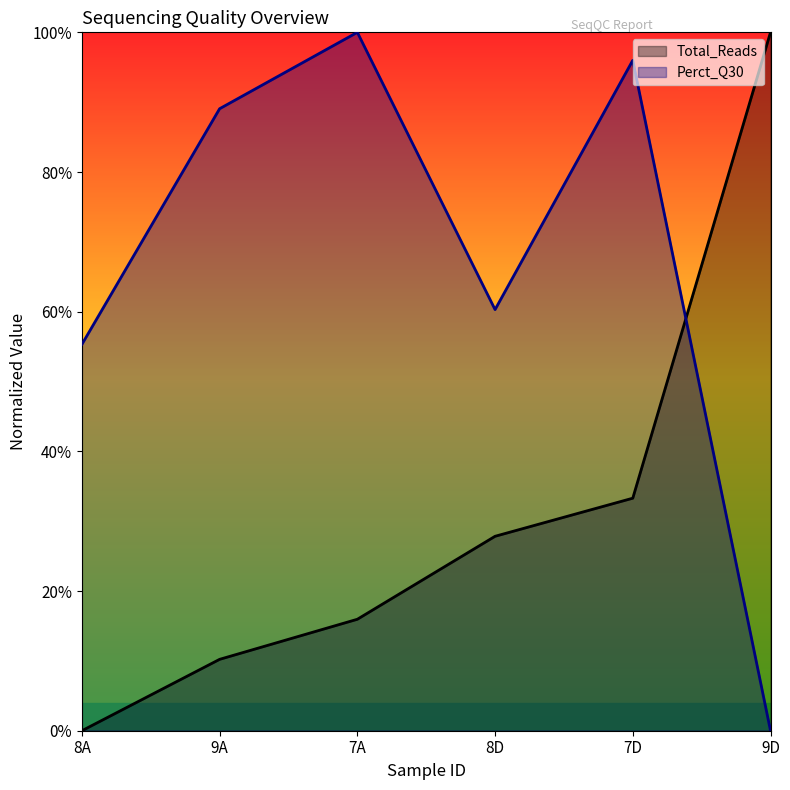

Which series has the largest total across all categories?

Perct_Q30